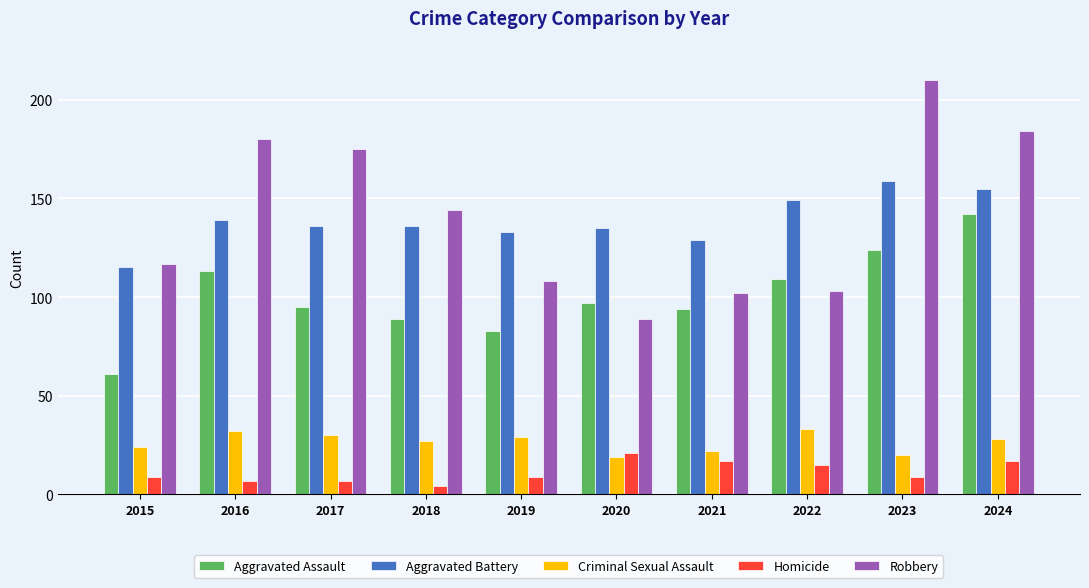

The value of Aggravated Battery at 2020 is 135. True or false?

True